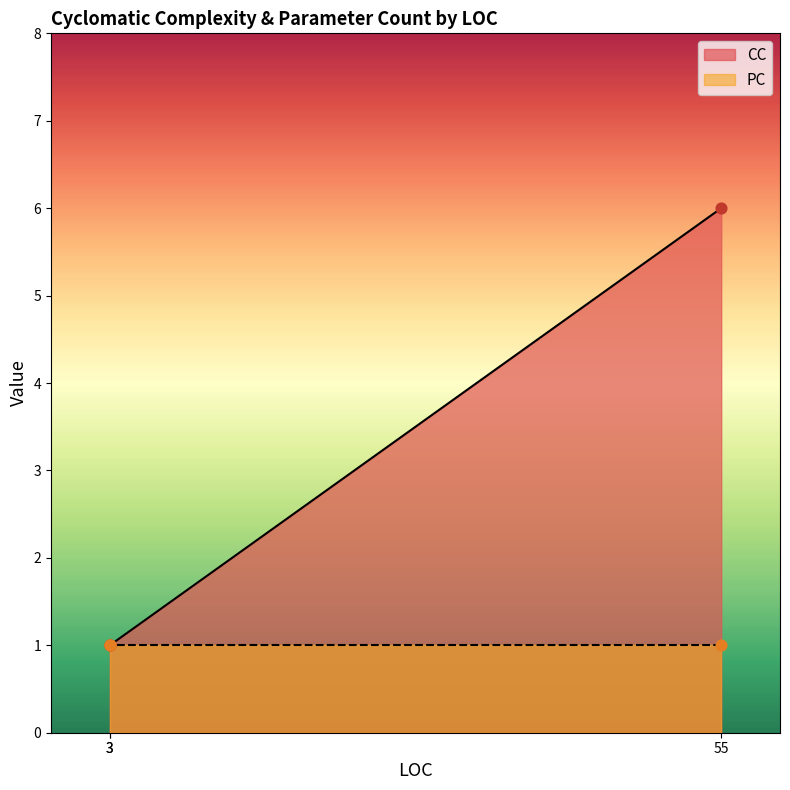

Approximately how many times larger is the value at 3 compared to 3?

1.0